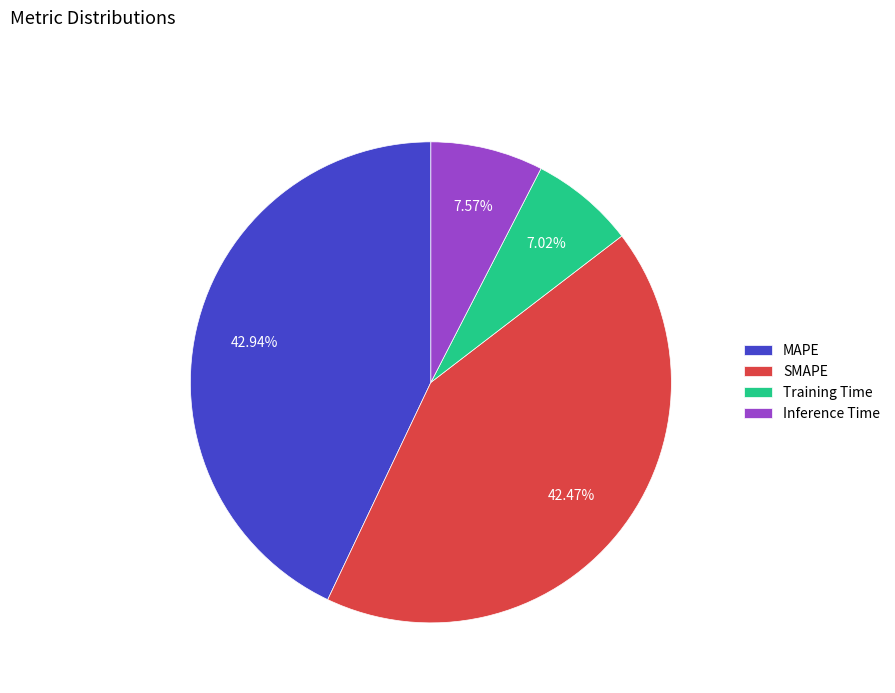

Which slice is the smallest?

Training Time